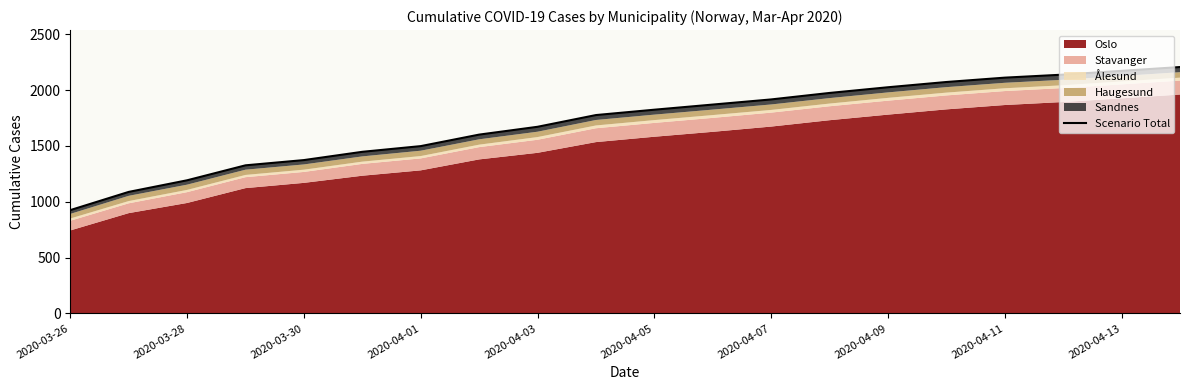

True or false: the data shows 1845 at 2020-04-01.

False